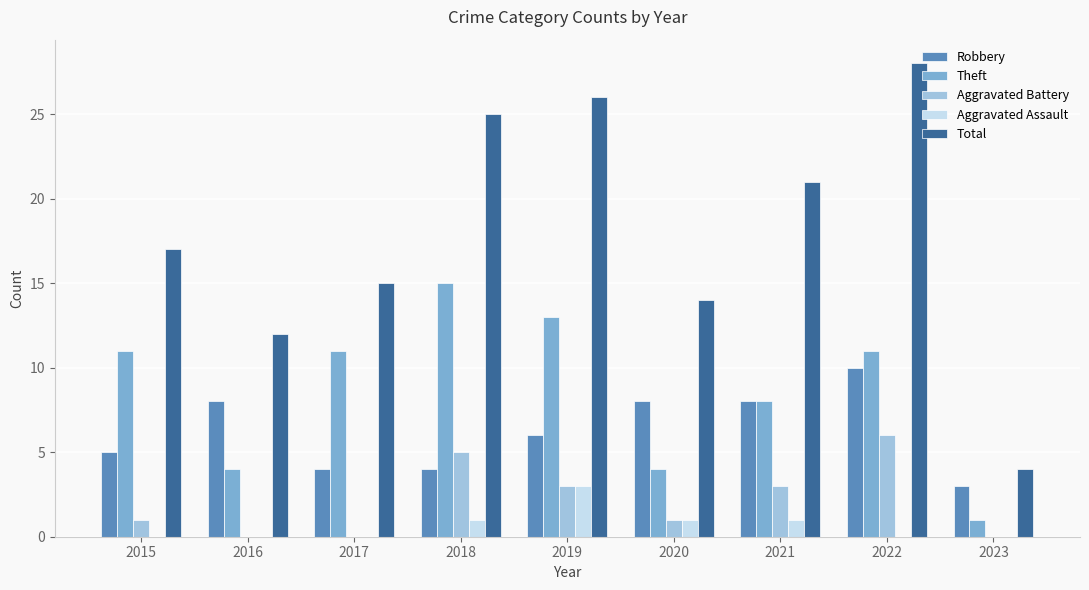

Are the bars horizontal?

No